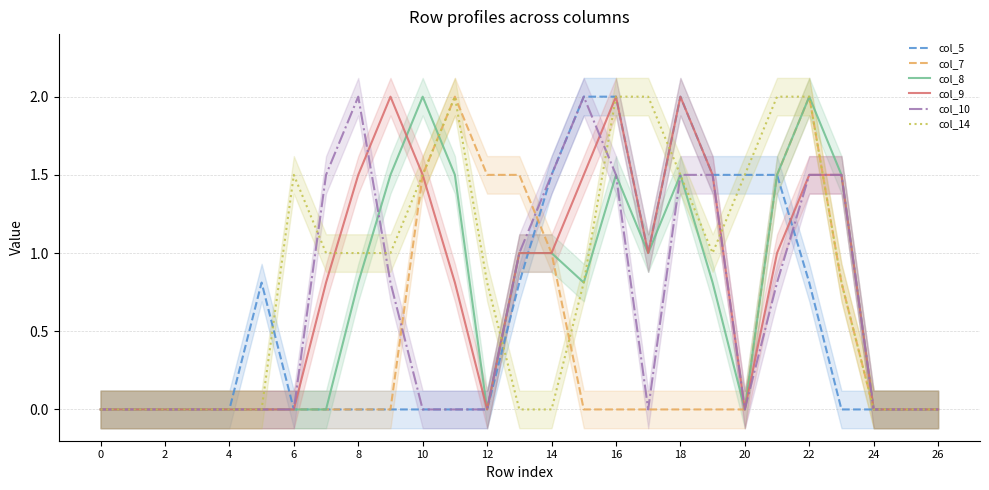

What is the sum of the col_7 values at 14 and 4?

1.0